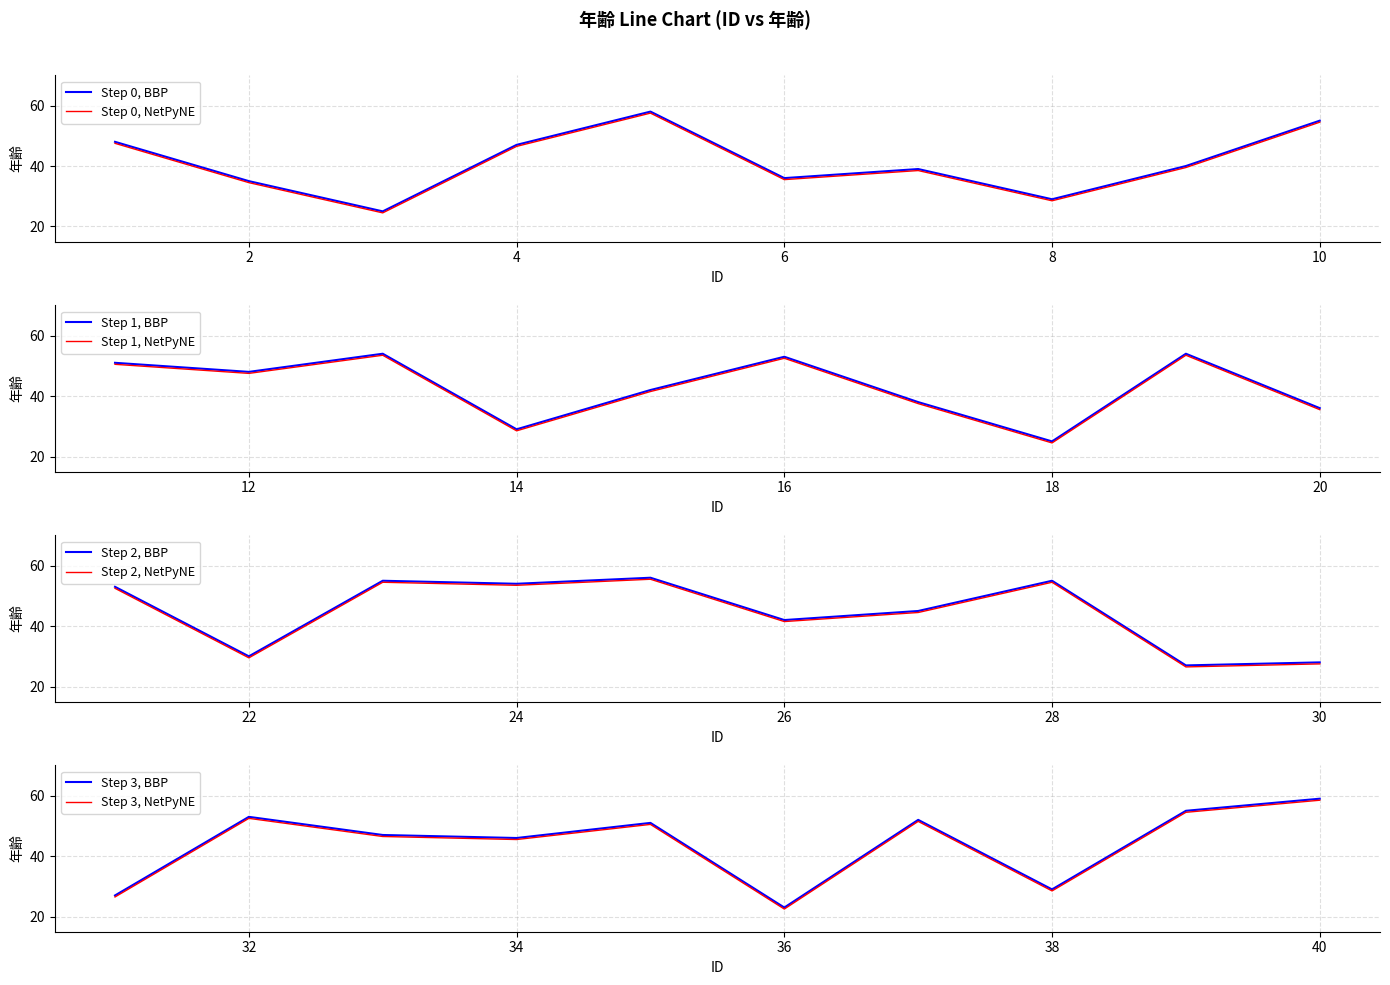

True or false: the data has more than 1 interior local peaks.

True